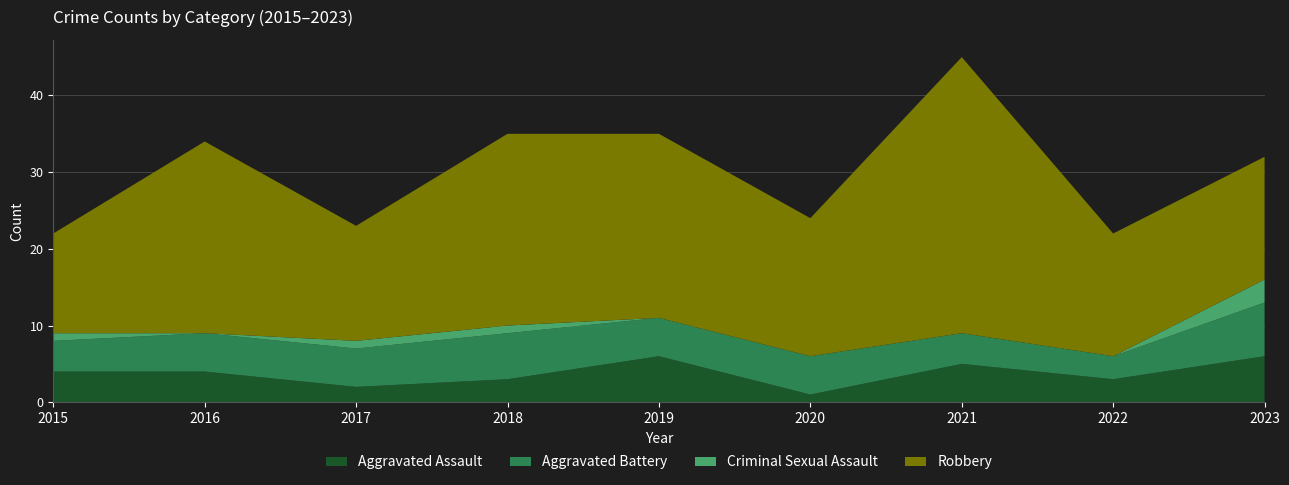

Reading left to right, what are all the values shown in this chart?

Aggravated Assault: 4	4	2	3	6	1	5	3	6
Aggravated Battery: 4	5	5	6	5	5	4	3	7
Criminal Sexual Assault: 1	0	1	1	0	0	0	0	3
Robbery: 13	25	15	25	24	18	36	16	16